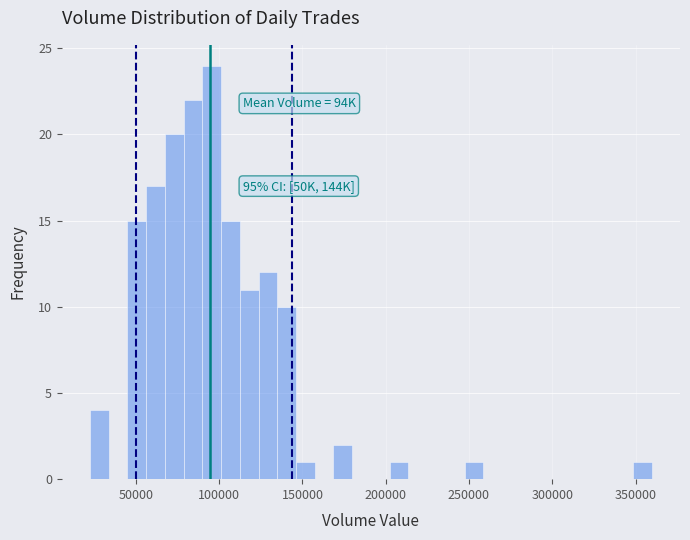

Read against the x-axis, roughly where is the centre of the tallest bar?

95000